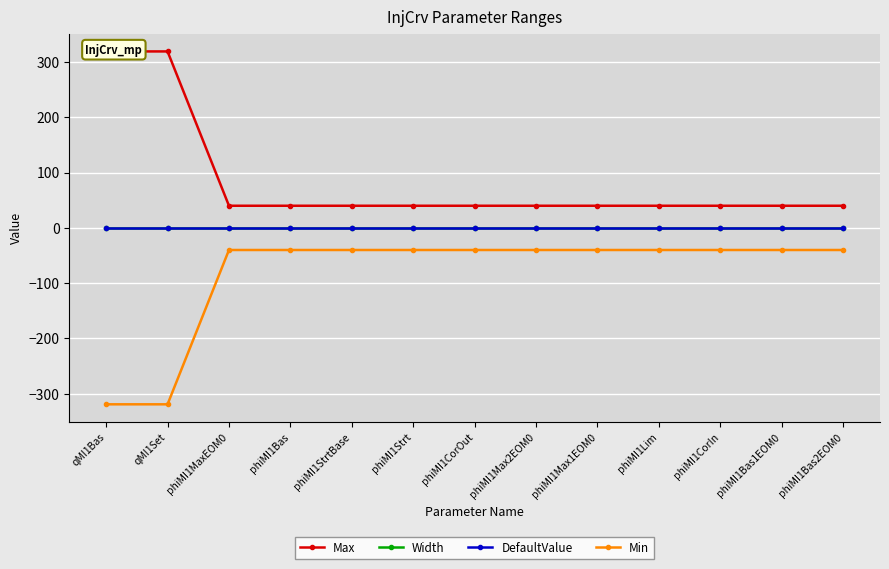

At which label does DefaultValue reach its minimum?

qMI1Bas